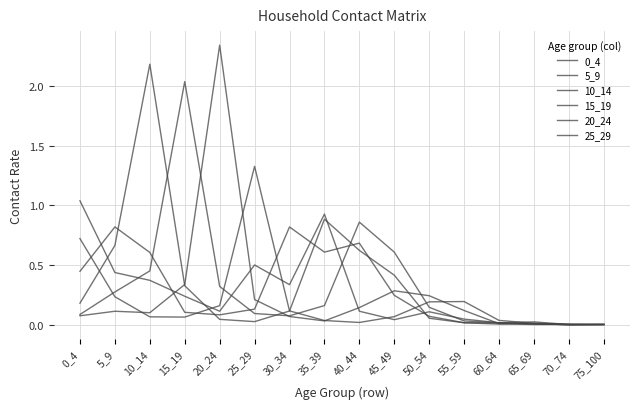

Reading left to right, what are all the values shown in this chart?

0_4: 0_4=1.0	5_9=0.4	10_14=0.4	15_19=0.2	20_24=0.1	25_29=0.5	30_34=0.3	35_39=0.9	40_44=0.1	45_49=0.0	50_54=0.1	55_59=0.0	60_64=0.0	65_69=0.0	70_74=0.0	75_100=0.0
5_9: 0_4=0.4	5_9=0.8	10_14=0.6	15_19=0.1	20_24=0.1	25_29=0.1	30_34=0.8	35_39=0.6	40_44=0.7	45_49=0.2	50_54=0.1	55_59=0.0	60_64=0.0	65_69=0.0	70_74=0.0	75_100=0.0
10_14: 0_4=0.2	5_9=0.7	10_14=2.2	15_19=0.3	20_24=0.0	25_29=0.0	30_34=0.1	35_39=0.9	40_44=0.6	45_49=0.4	50_54=0.1	55_59=0.0	60_64=0.0	65_69=0.0	70_74=0.0	75_100=0.0
15_19: 0_4=0.1	5_9=0.3	10_14=0.5	15_19=2.0	20_24=0.3	25_29=0.1	30_34=0.1	35_39=0.2	40_44=0.9	45_49=0.6	50_54=0.1	55_59=0.0	60_64=0.0	65_69=0.0	70_74=0.0	75_100=0.0
20_24: 0_4=0.1	5_9=0.1	10_14=0.1	15_19=0.3	20_24=2.3	25_29=0.2	30_34=0.1	35_39=0.0	40_44=0.1	45_49=0.3	50_54=0.2	55_59=0.1	60_64=0.0	65_69=0.0	70_74=0.0	75_100=0.0
25_29: 0_4=0.7	5_9=0.2	10_14=0.1	15_19=0.1	20_24=0.2	25_29=1.3	30_34=0.1	35_39=0.0	40_44=0.0	45_49=0.1	50_54=0.2	55_59=0.2	60_64=0.0	65_69=0.0	70_74=0.0	75_100=0.0